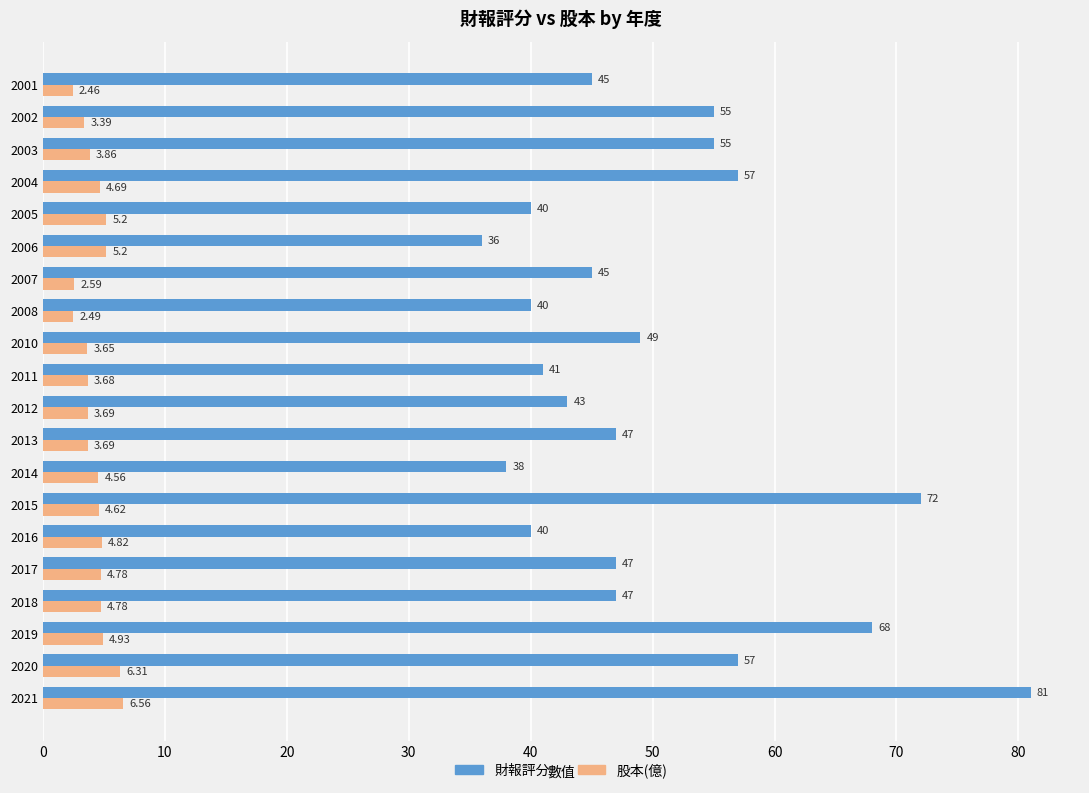

Which series has the largest total across all categories?

財報評分